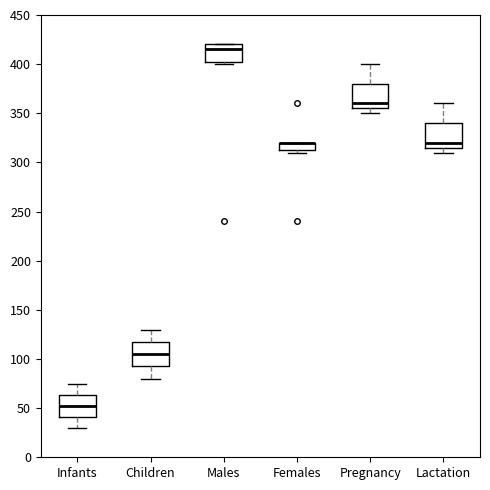

Reading left to right, transcribe this box plot: for each box, give where its median line is, the range the box spans, and where its two whiskers end, as read against the y-axis. The values are not printed on the chart, so give them approximately, as read against the axis.

Infants: median 55, box 40 to 65, whiskers 30 to 75
Children: median 105, box 95 to 120, whiskers 80 to 130
Males: median 415, box 405 to 420, whiskers 400 to 420
Females: median 320 (drawn on the box's upper edge), box 315 to 320, whiskers 310 to 320
Pregnancy: median 360, box 355 to 380, whiskers 350 to 400
Lactation: median 320, box 315 to 340, whiskers 310 to 360